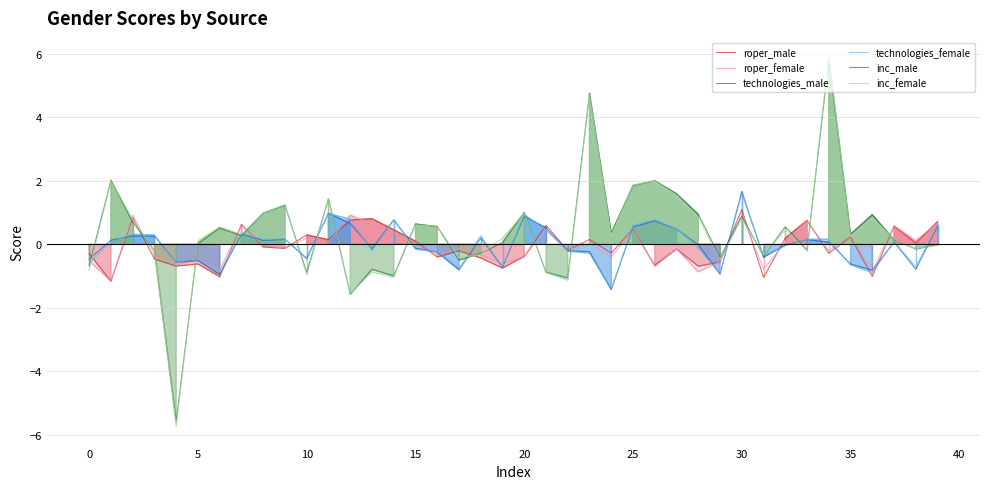

How many negative values does the roper_female series have?

23